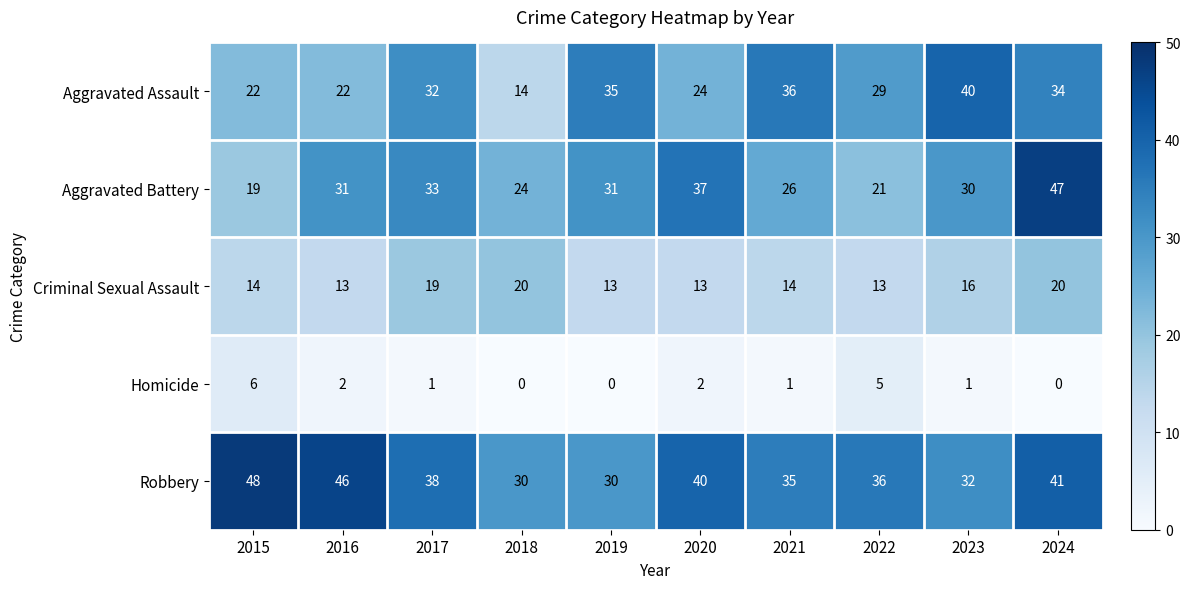

What is the highest value of the Aggravated Battery series?

47